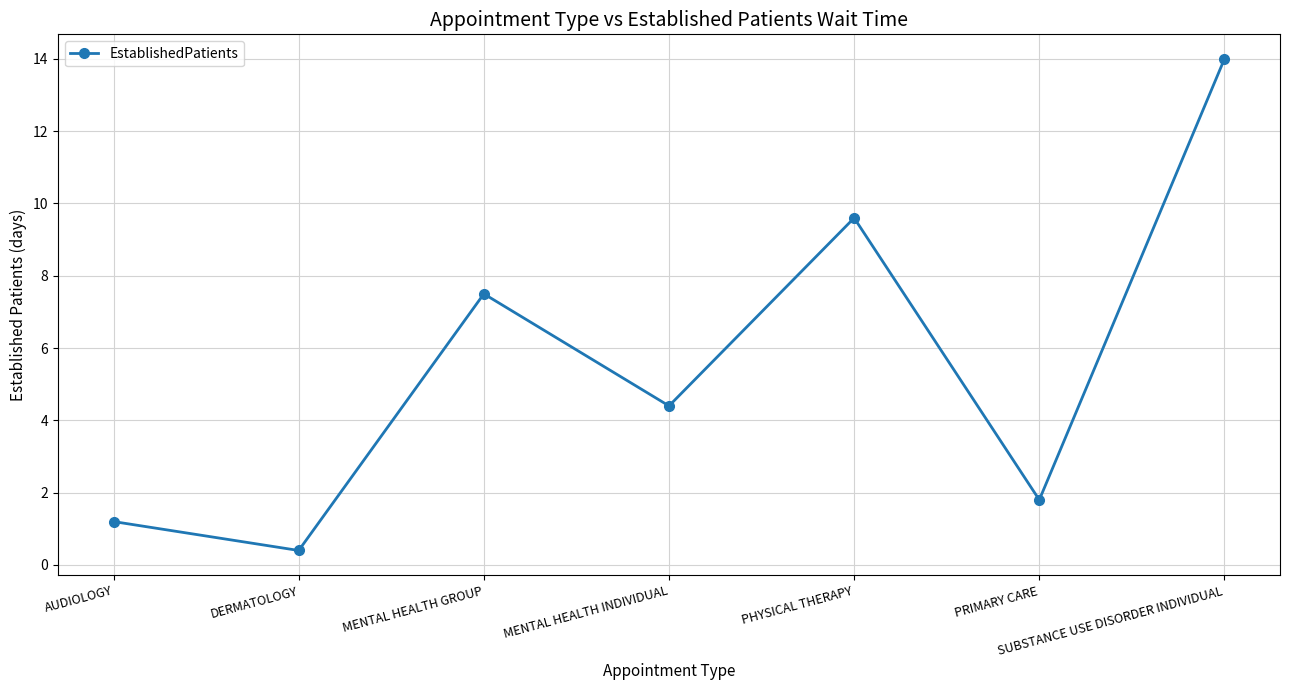

Rank the categories by value from highest to lowest.

SUBSTANCE USE DISORDER INDIVIDUAL, PHYSICAL THERAPY, MENTAL HEALTH GROUP, MENTAL HEALTH INDIVIDUAL, PRIMARY CARE, AUDIOLOGY, DERMATOLOGY